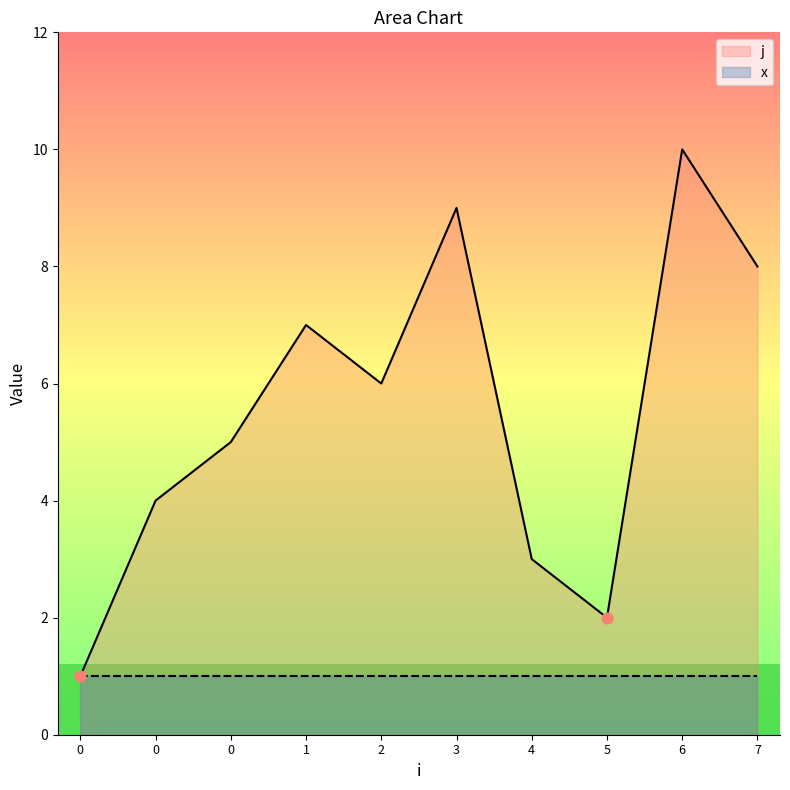

Which has a higher value, 4 or 3?

3